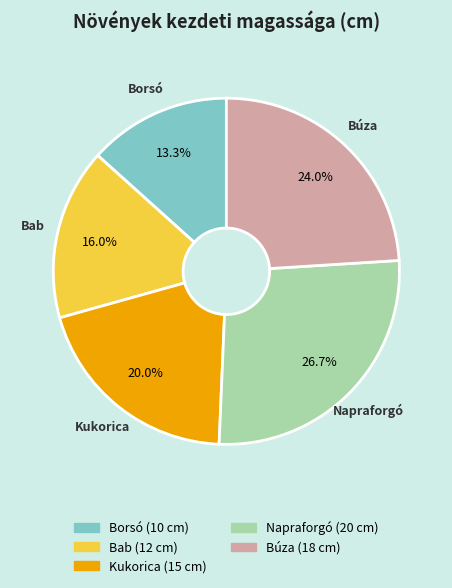

To the nearest percent, what is the average slice percentage?

20%